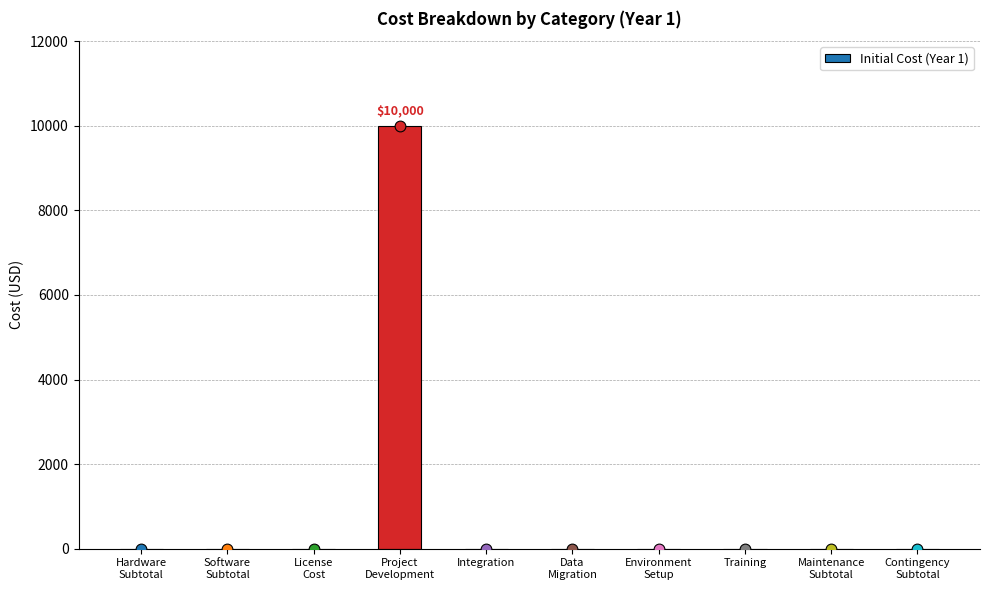

What is the change in value from Project
Development to Training?

-10000